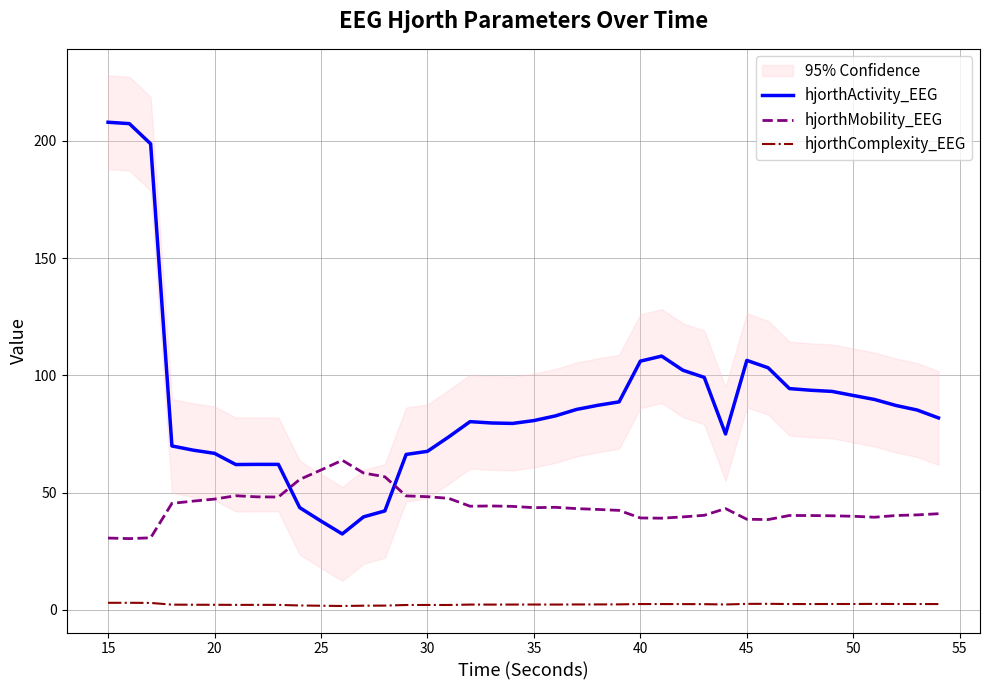

True or false: hjorthActivity_EEG and hjorthComplexity_EEG cross at least once.

False